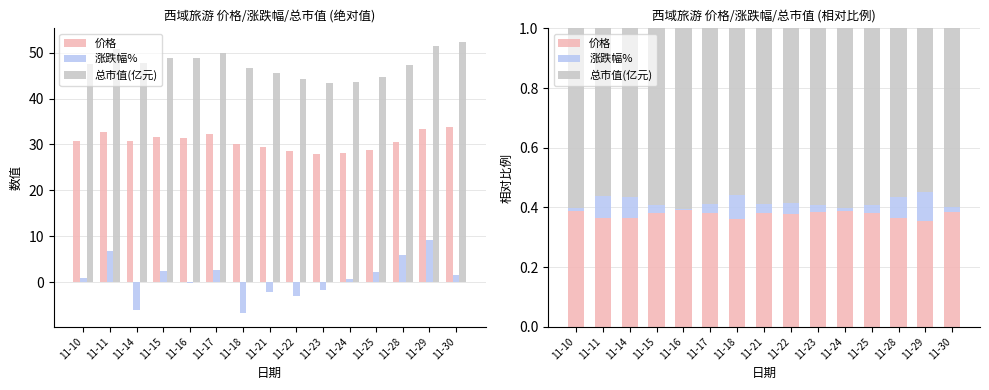

What is the value of the 总市值(亿元) bar at the 15th from the left?

0.6